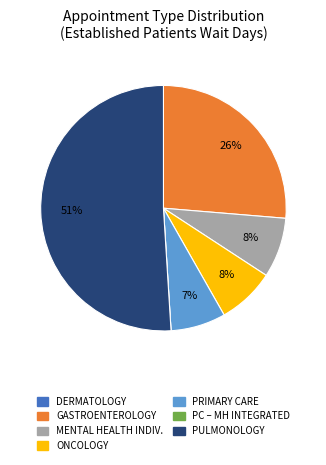

Is there any slice that represents more than half of the pie?

Yes